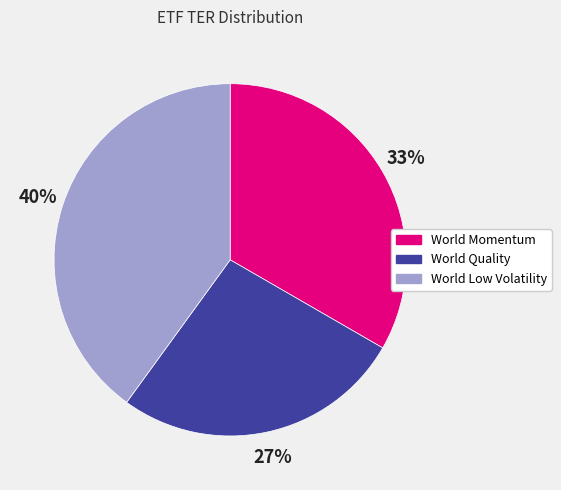

Count the number of slices in the pie.

3